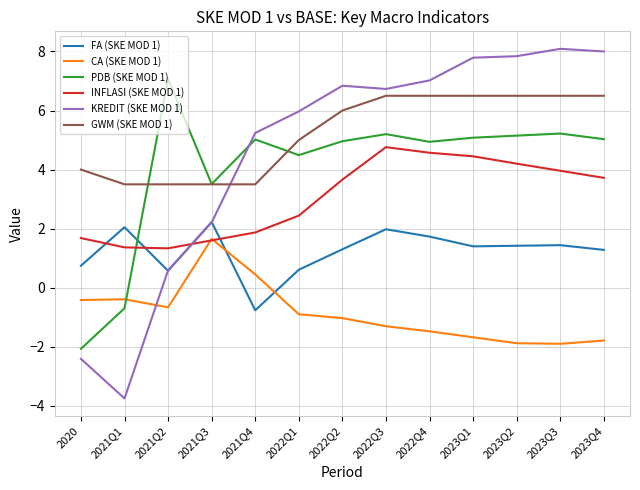

What are all the series names shown in the legend?

FA (SKE MOD 1), CA (SKE MOD 1), PDB (SKE MOD 1), INFLASI (SKE MOD 1), KREDIT (SKE MOD 1), GWM (SKE MOD 1)